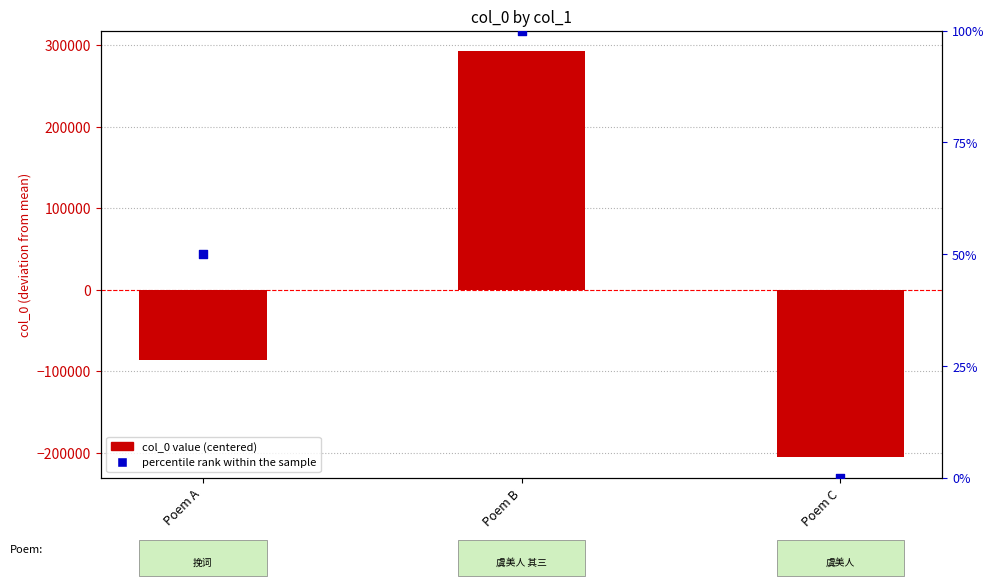

Which series has the largest total across all categories?

percentile rank within the sample